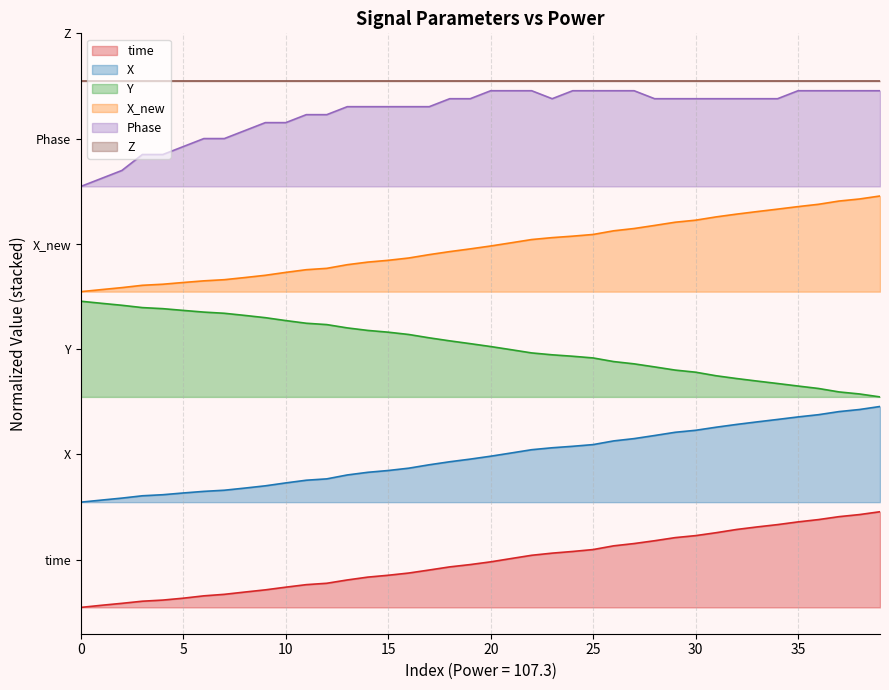

Is it true that X equals 1.9 at 31?

True